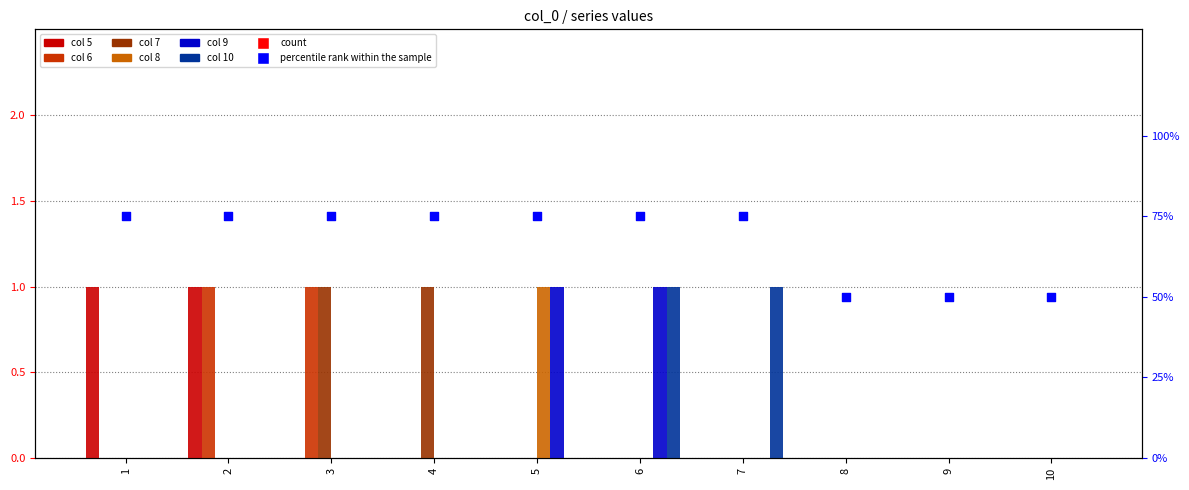

Which has a higher value, 3 or 10?

3